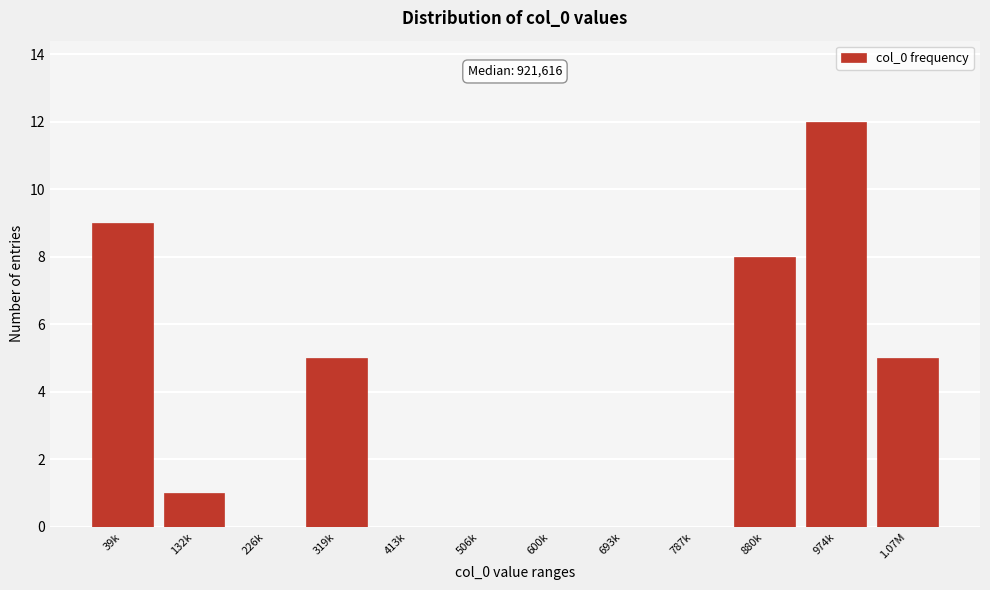

Reading left to right, list all the values displayed in this chart.

39k=9	132k=1	226k=0	319k=5	413k=0	506k=0	600k=0	693k=0	787k=0	880k=8	974k=12	1.07M=5